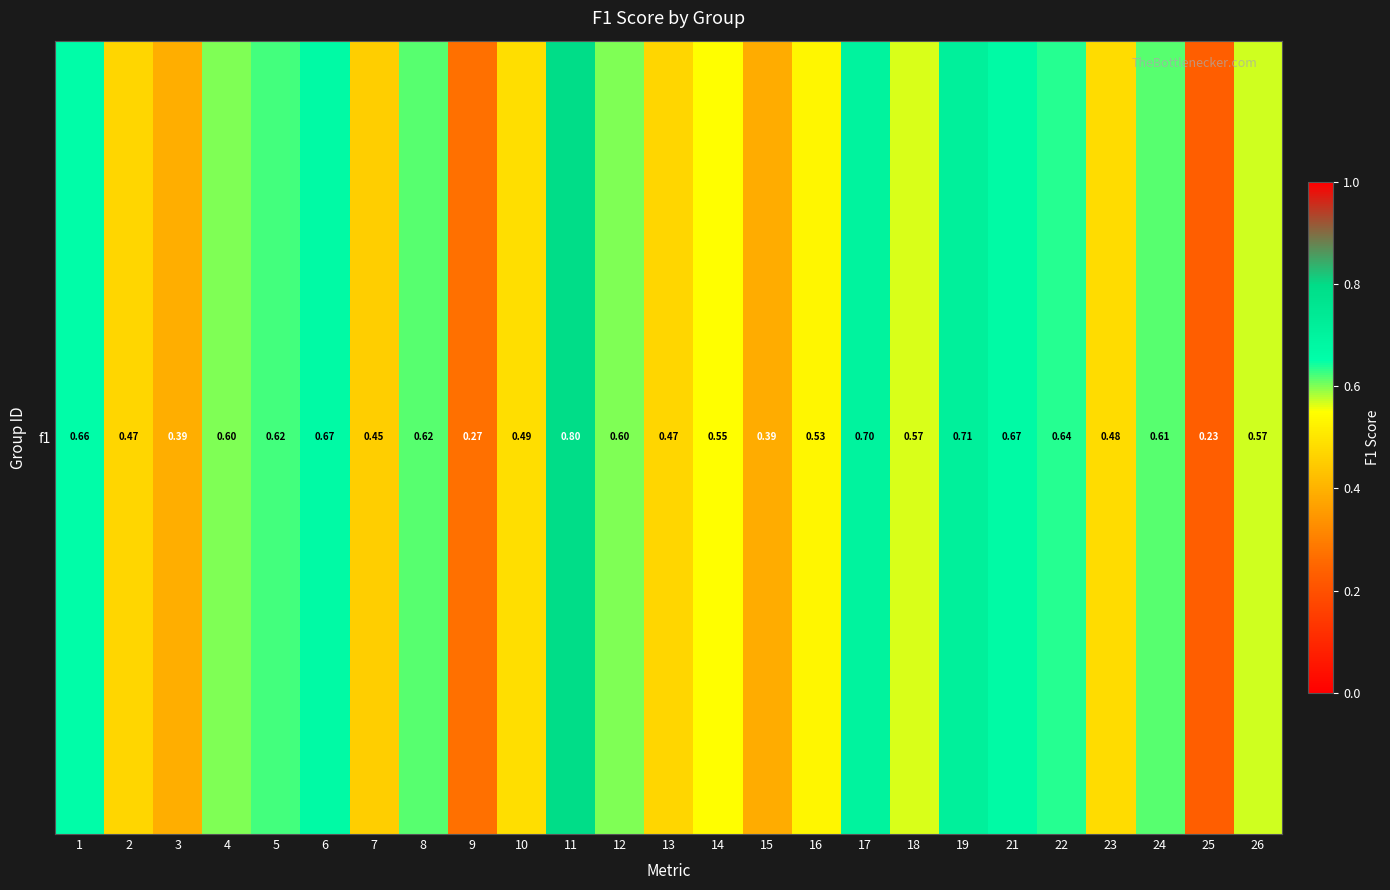

The value at 4 is 0.6. True or false?

True